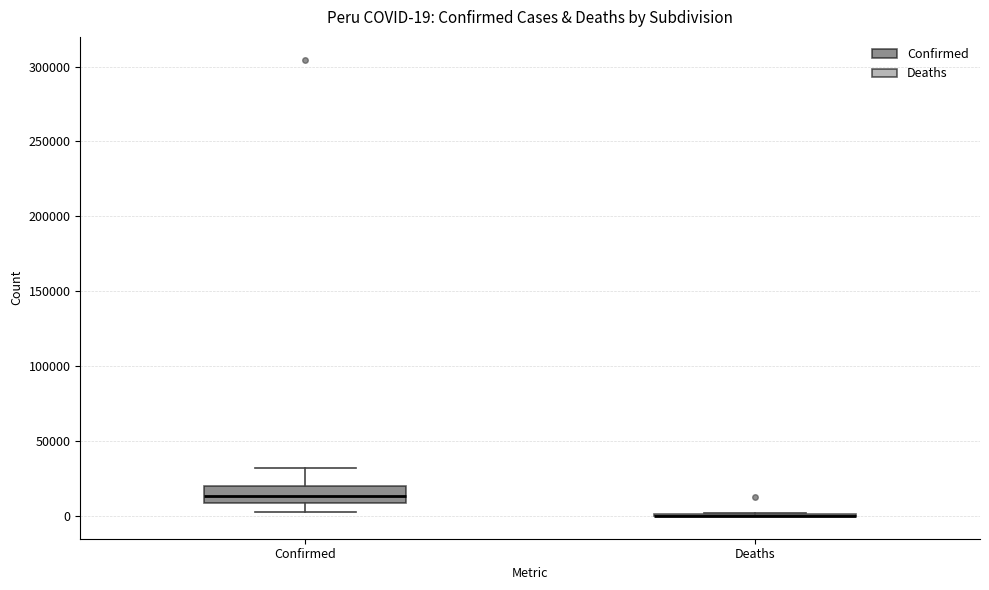

Comparing the boxes themselves (not the whiskers), which one is the tallest?

Confirmed